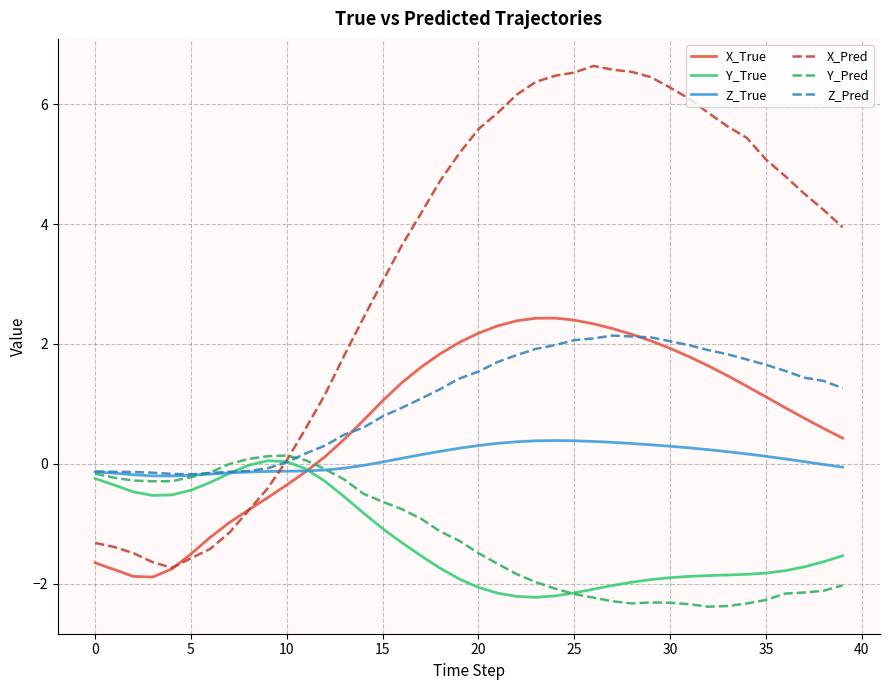

What is the minimum value for Y_Pred?

-2.4